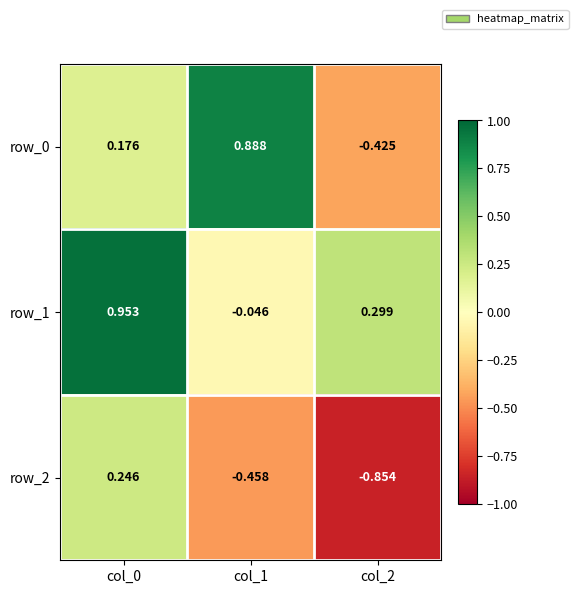

Is the value of row_1 at col_2 greater than the value of row_2 at col_0?

Yes